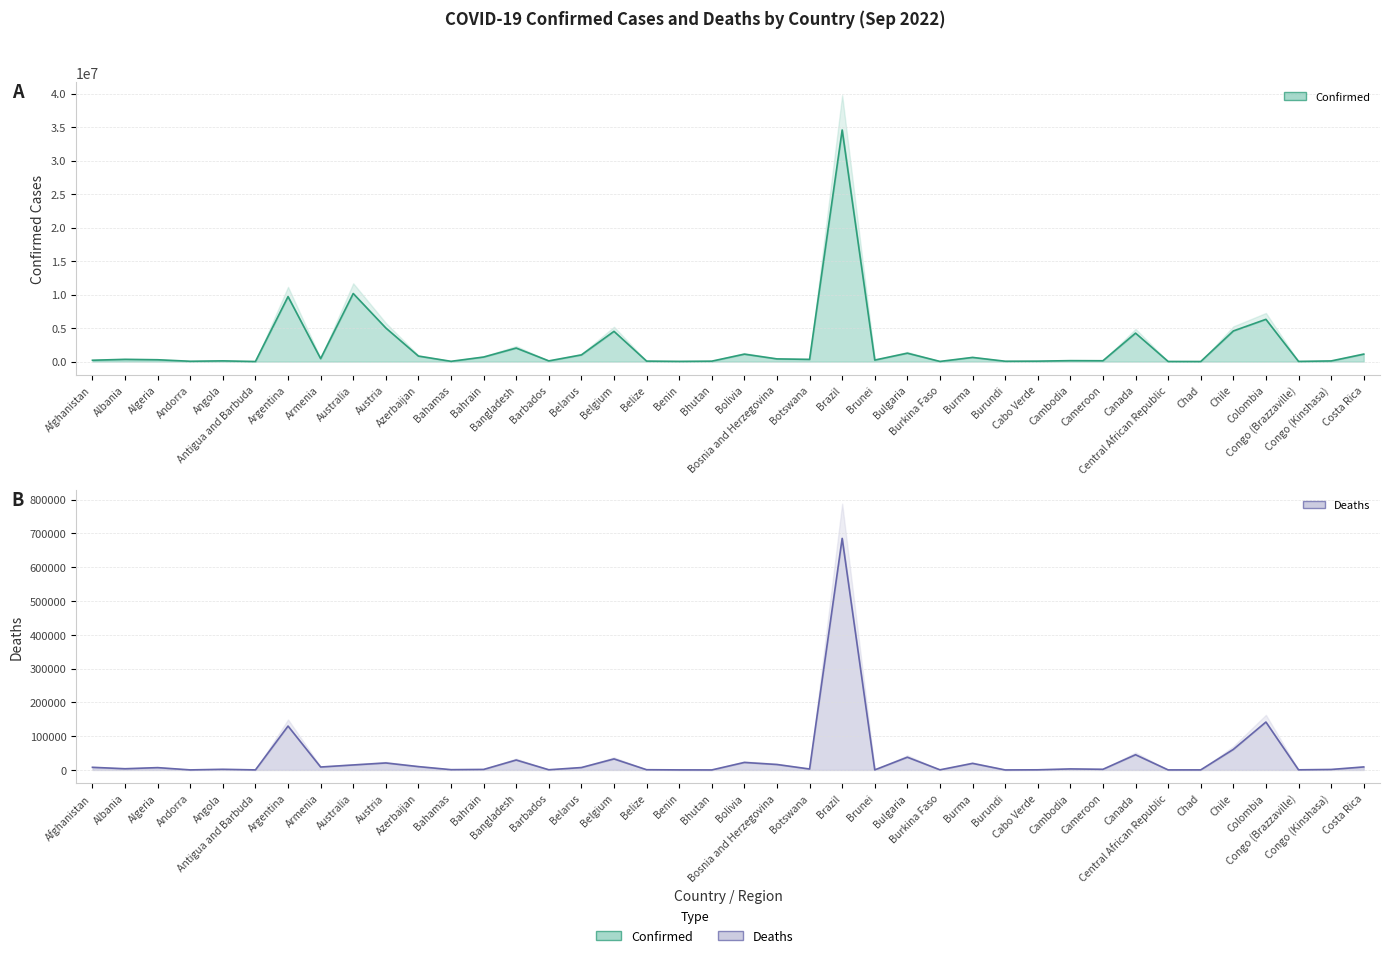

What is the sum of all Deaths values?

1325240